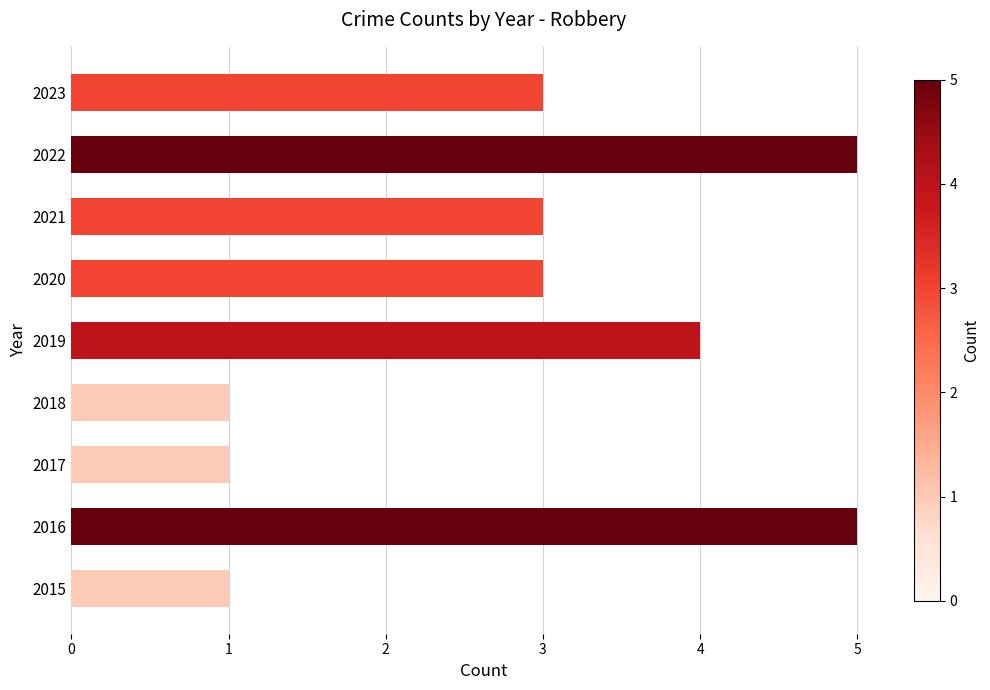

How many categories are shown in the chart?

9